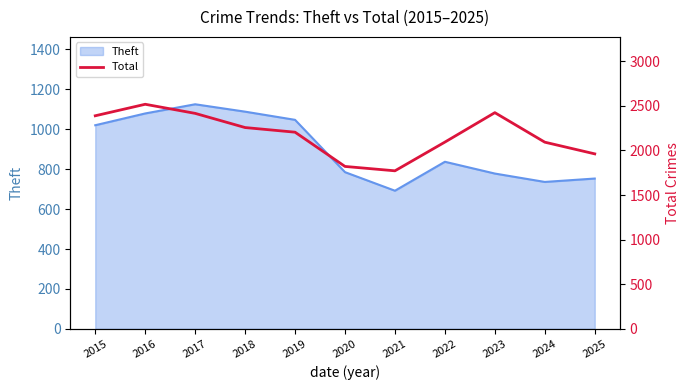

True or false: there are more than 1 points higher than both neighbors.

True